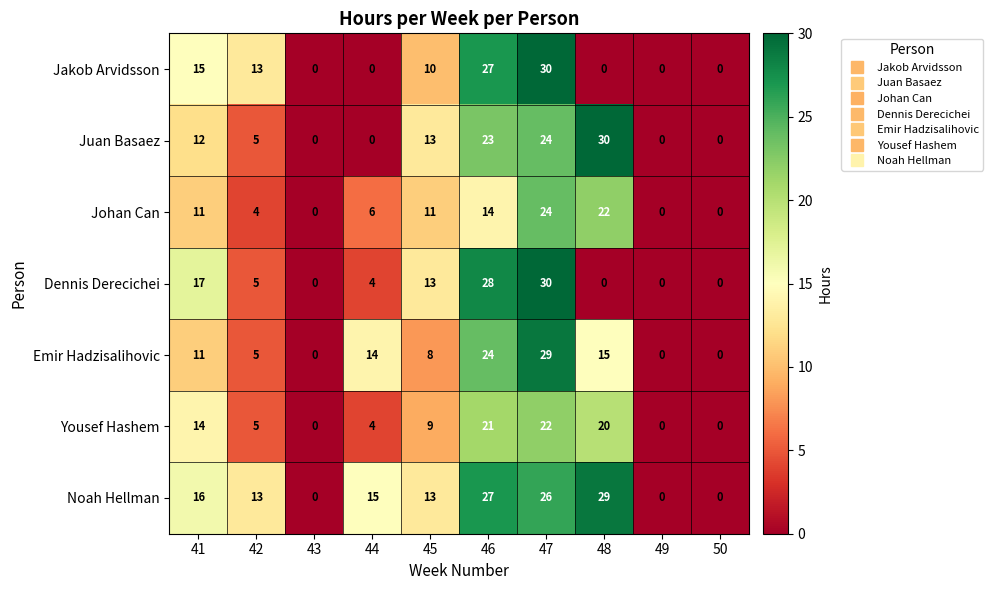

Which category has the highest value in the Emir Hadzisalihovic series?

47